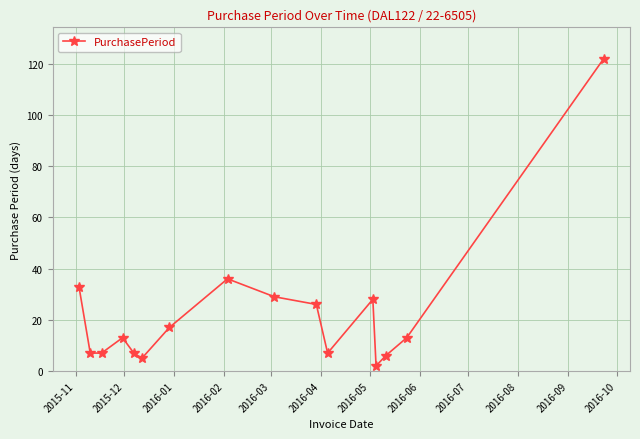

True or false: there are more than 1 points higher than both neighbors.

True